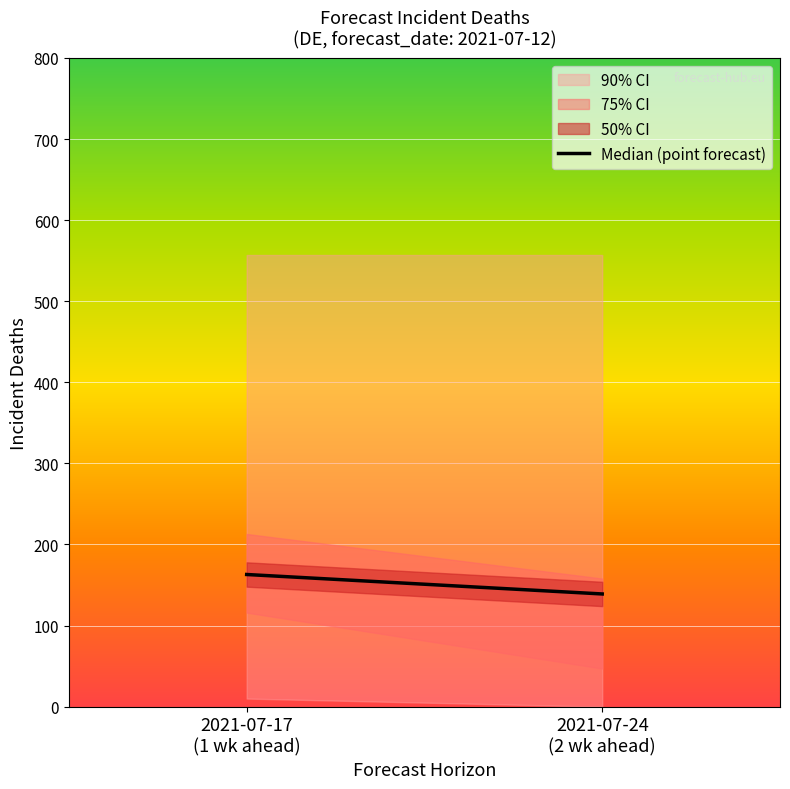

What is the maximum value shown in the chart?

163